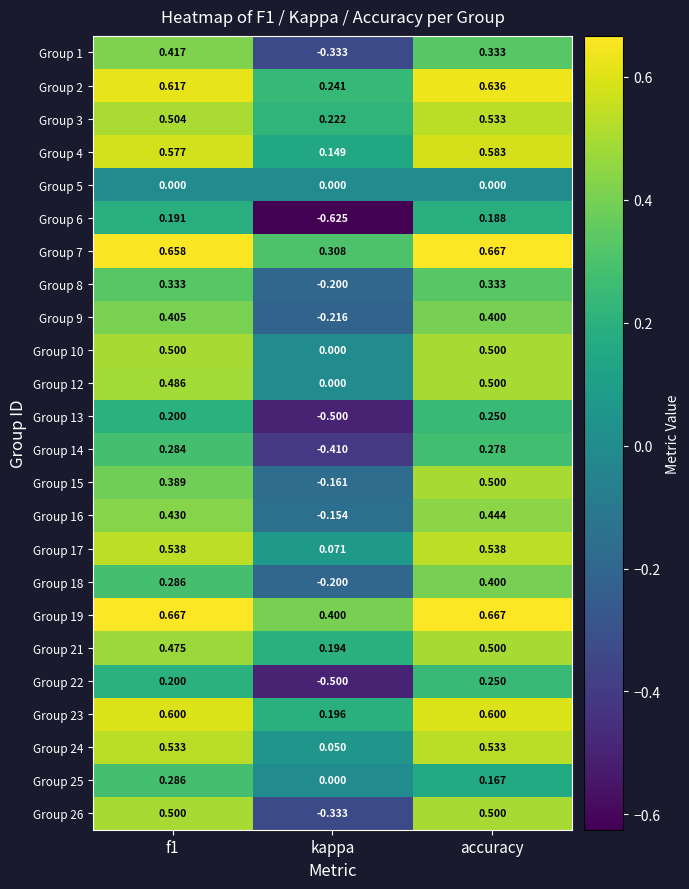

Where is Group 10 nearest to the value 0?

kappa